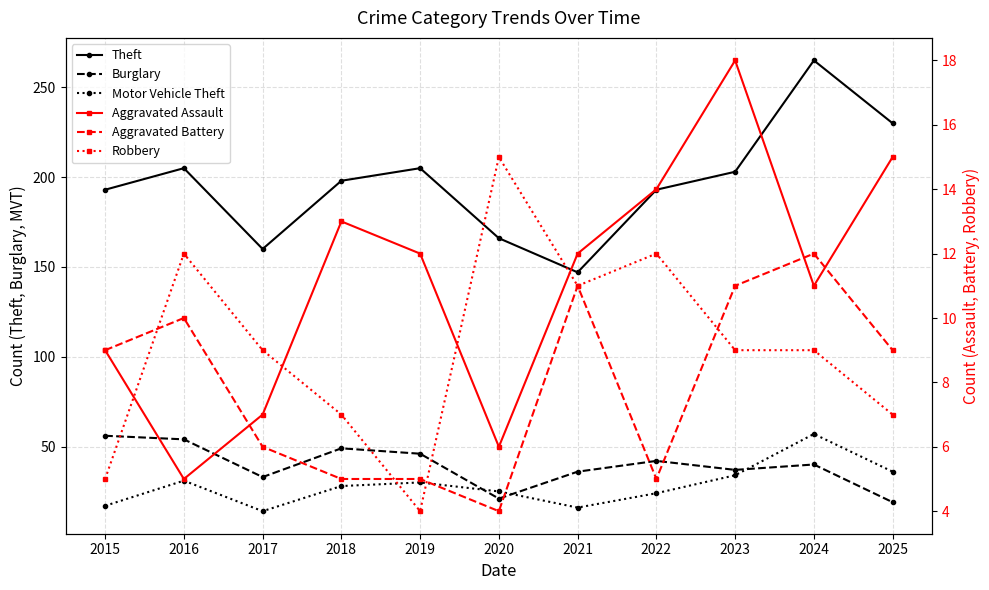

True or false: Aggravated Battery has a value of 4 at 2020.

True